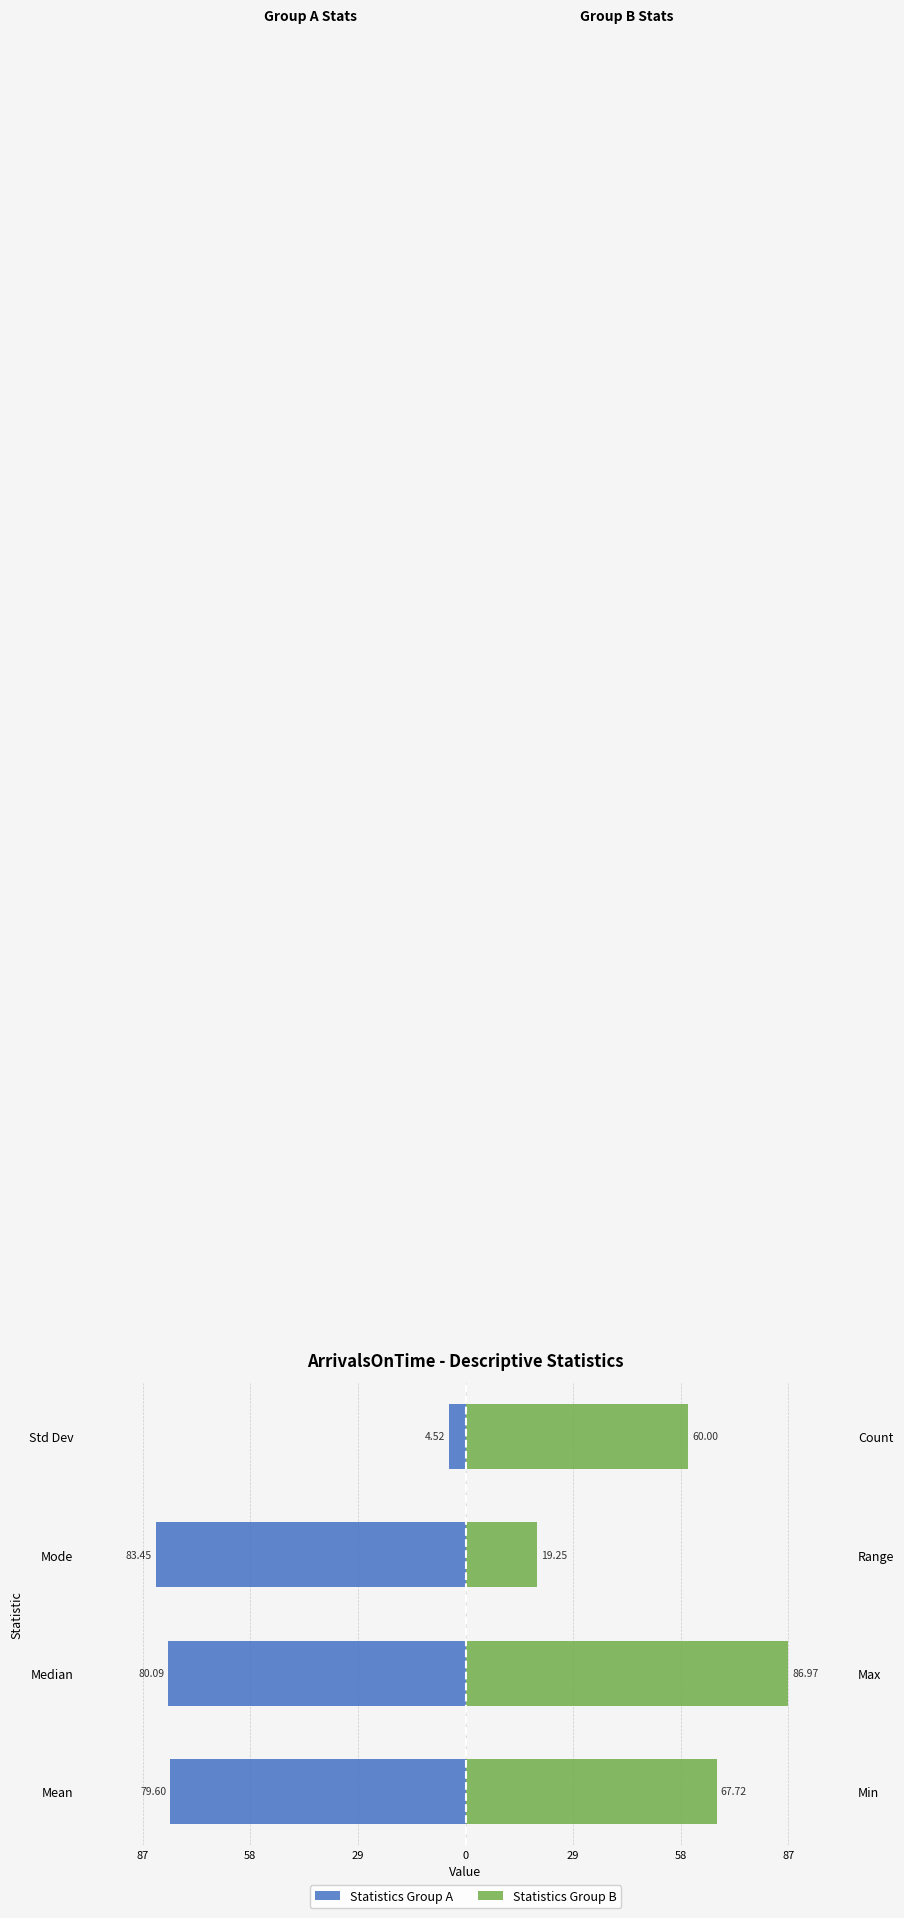

The Statistics Group B series shows 116.6 at Mean. True or false?

False